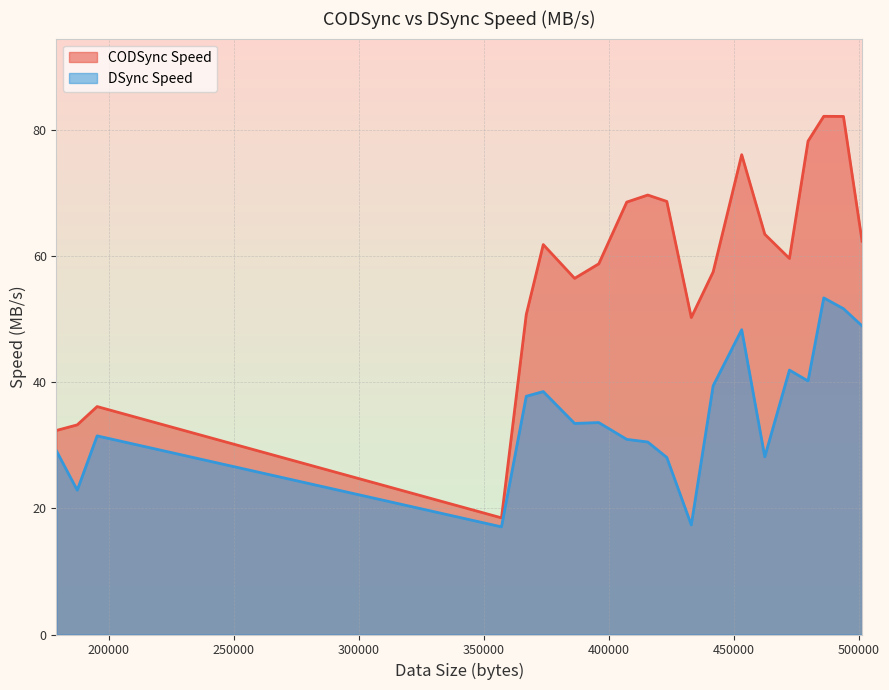

True or false: DSync Speed has a value of 63.9 at 479806.

False